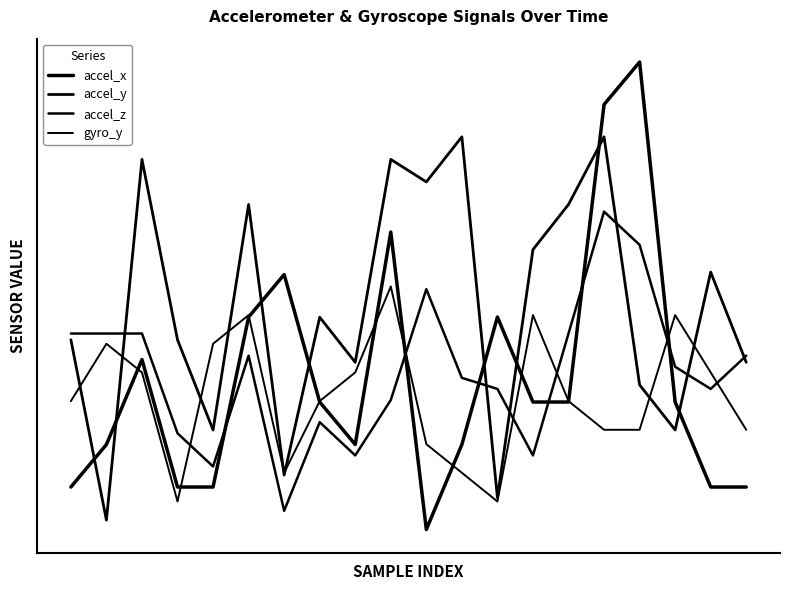

Is this an area chart (filled region under the line)?

No